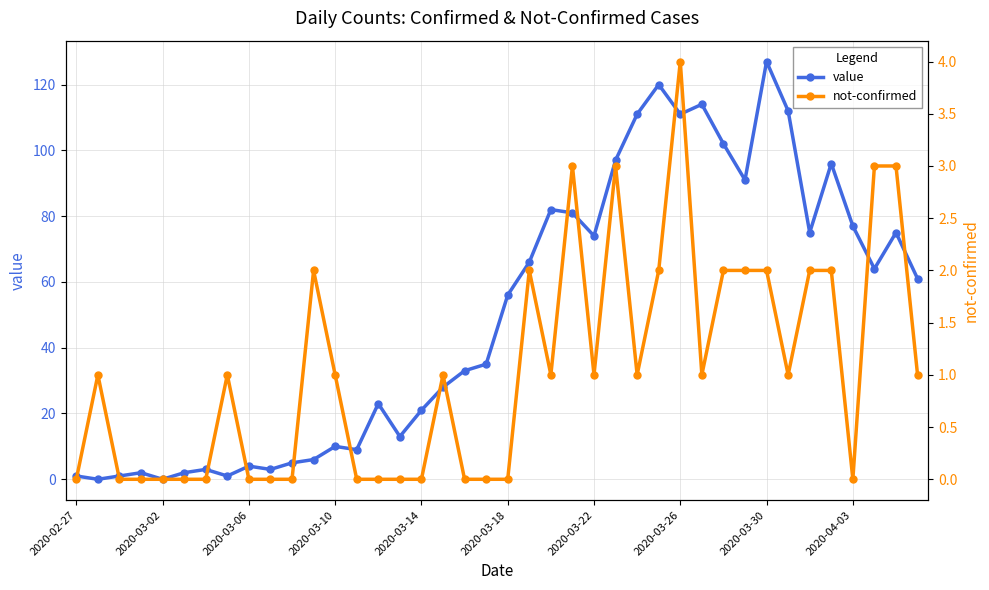

What is the approximate value of not-confirmed at 17?

1